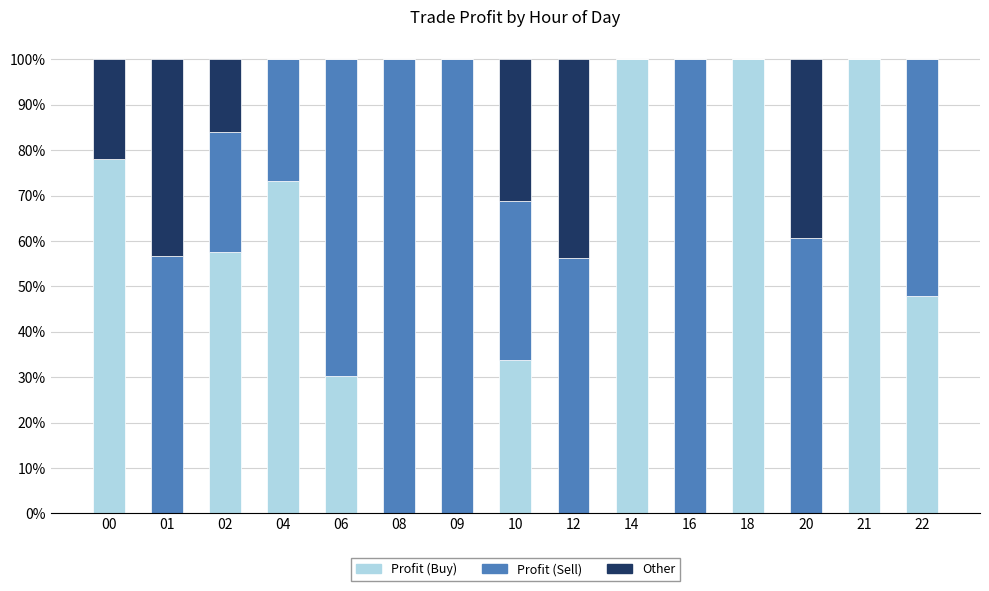

What is the total value across all series at 09?

100.0